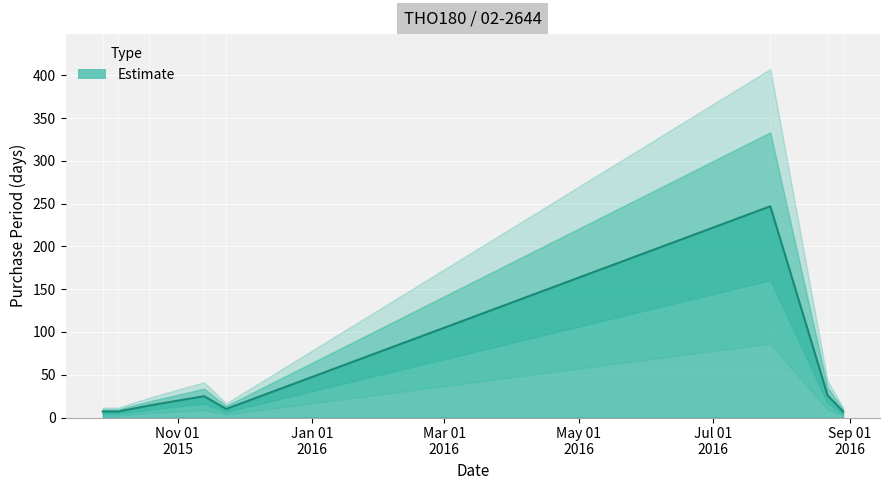

What is the label of the 8th point from the left?

2016-08-29